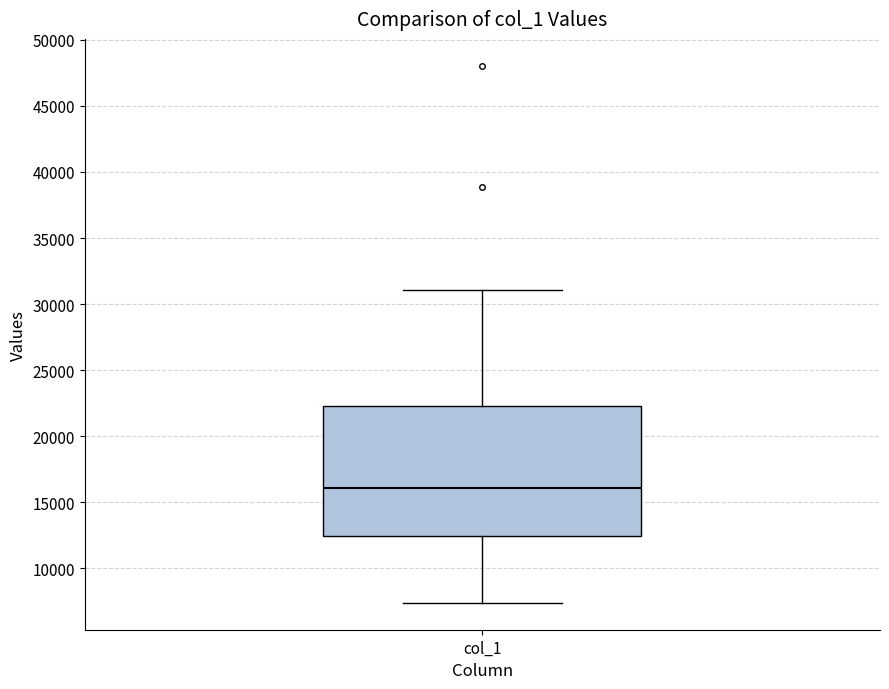

Where does the upper whisker of the box for col_1 end on the y-axis? The values are not printed on the chart, so give them approximately, as read against the axis.

31000